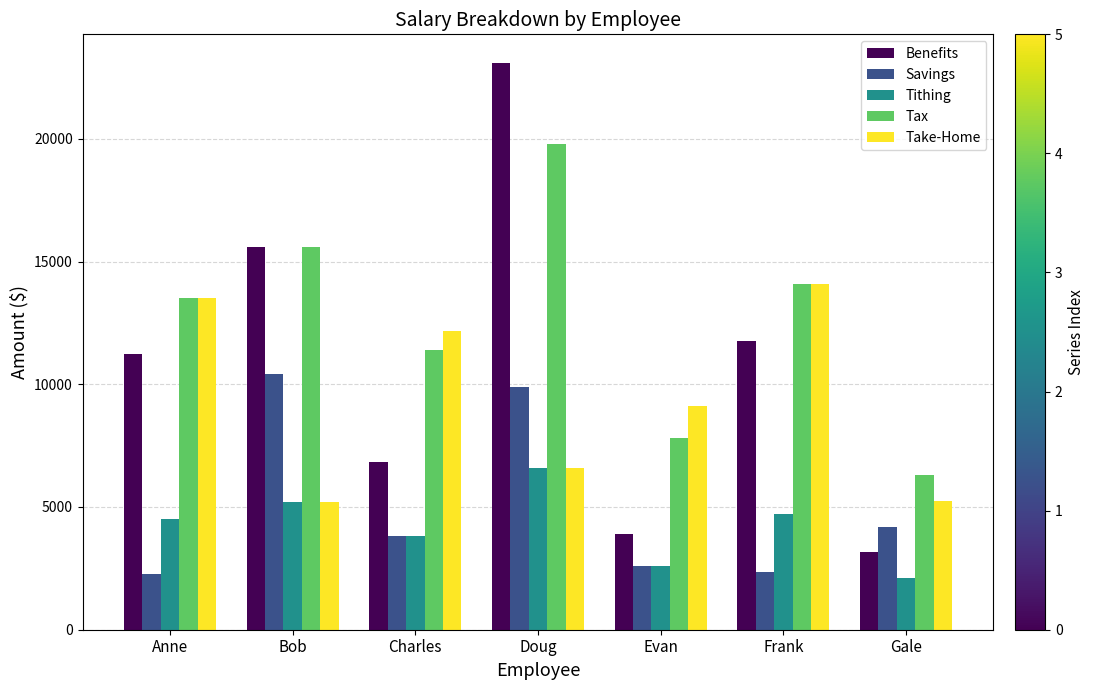

Which category has the lowest value in the Tithing series?

Gale